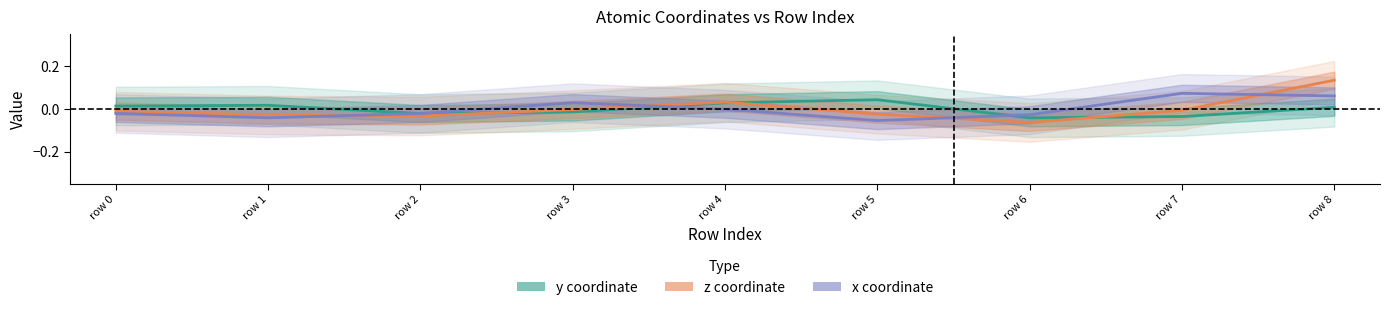

Which series has the largest total across all categories?

z coordinate